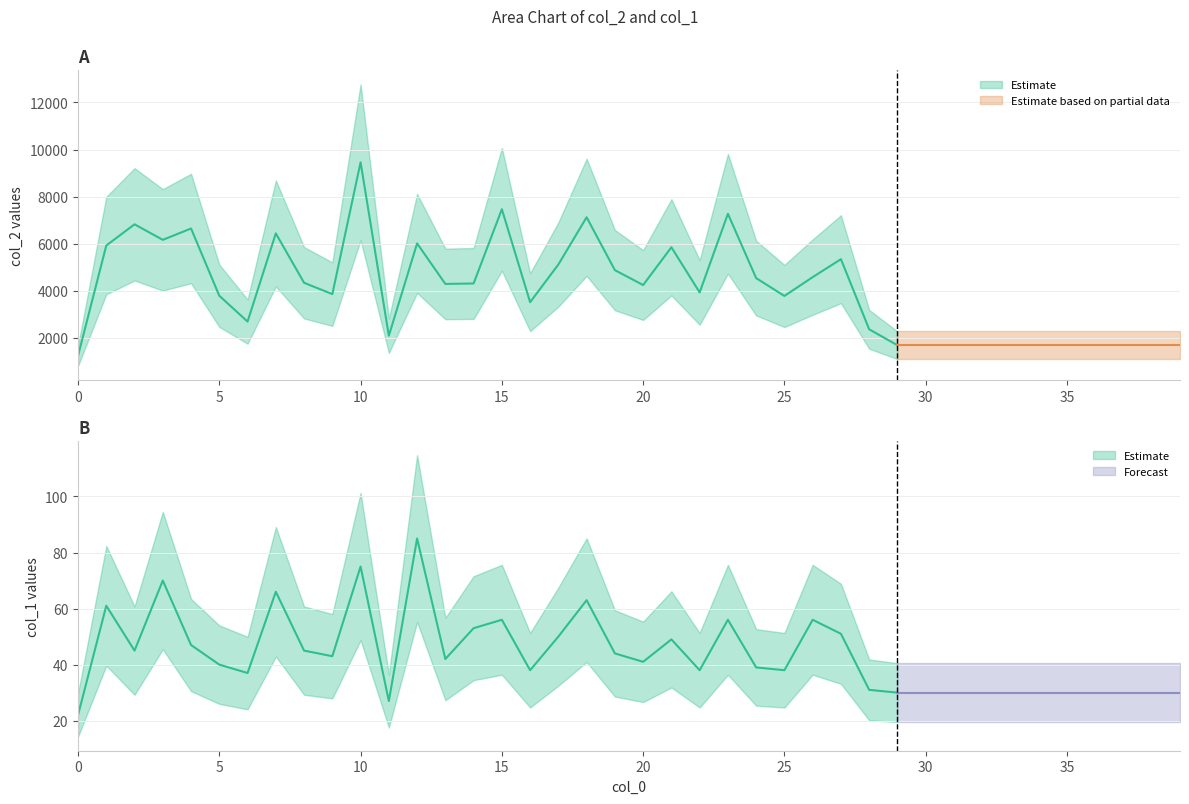

List the series in order of their overall mean, highest first.

col_2, col_1